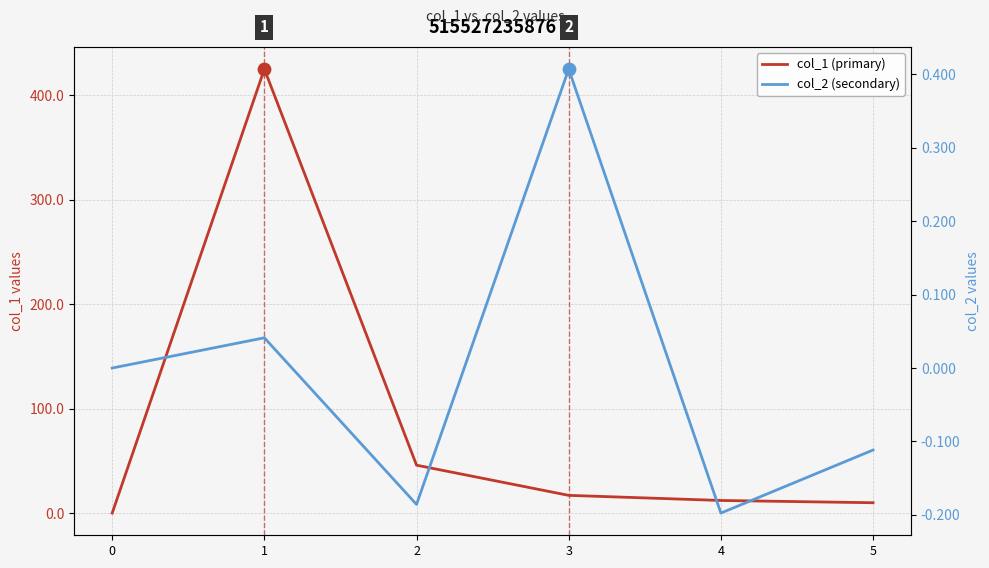

Which series has the largest total across all categories?

col_1 (primary)